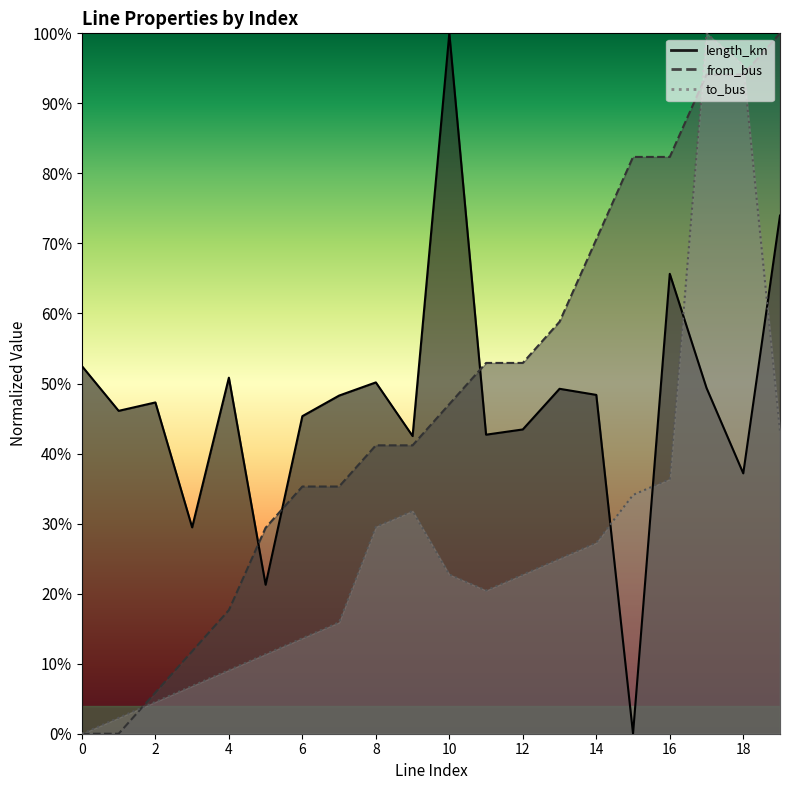

Reading left to right, list all the values displayed in this chart.

length_km: 0=0.5	1=0.5	2=0.5	3=0.3	4=0.5	5=0.2	6=0.5	7=0.5	8=0.5	9=0.4	10=1.0	11=0.4	12=0.4	13=0.5	14=0.5	15=0.0	16=0.7	17=0.5	18=0.4	19=0.7
from_bus: 0=0.0	1=0.0	2=0.1	3=0.1	4=0.2	5=0.3	6=0.4	7=0.4	8=0.4	9=0.4	10=0.5	11=0.5	12=0.5	13=0.6	14=0.7	15=0.8	16=0.8	17=0.9	18=0.9	19=1.0
to_bus: 0=0.0	1=0.0	2=0.0	3=0.1	4=0.1	5=0.1	6=0.1	7=0.2	8=0.3	9=0.3	10=0.2	11=0.2	12=0.2	13=0.2	14=0.3	15=0.3	16=0.4	17=1.0	18=1.0	19=0.4